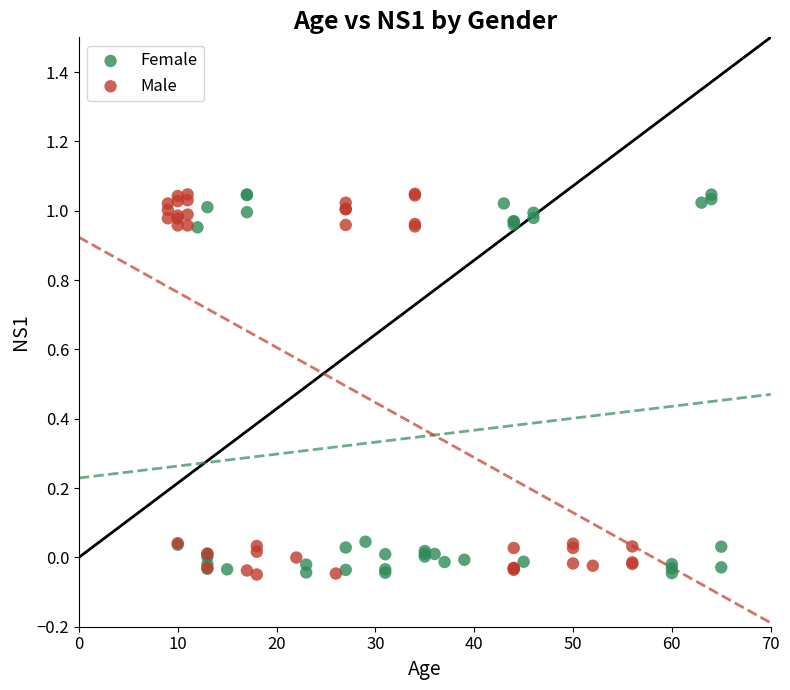

What are all the series names shown in the legend?

Female, Male